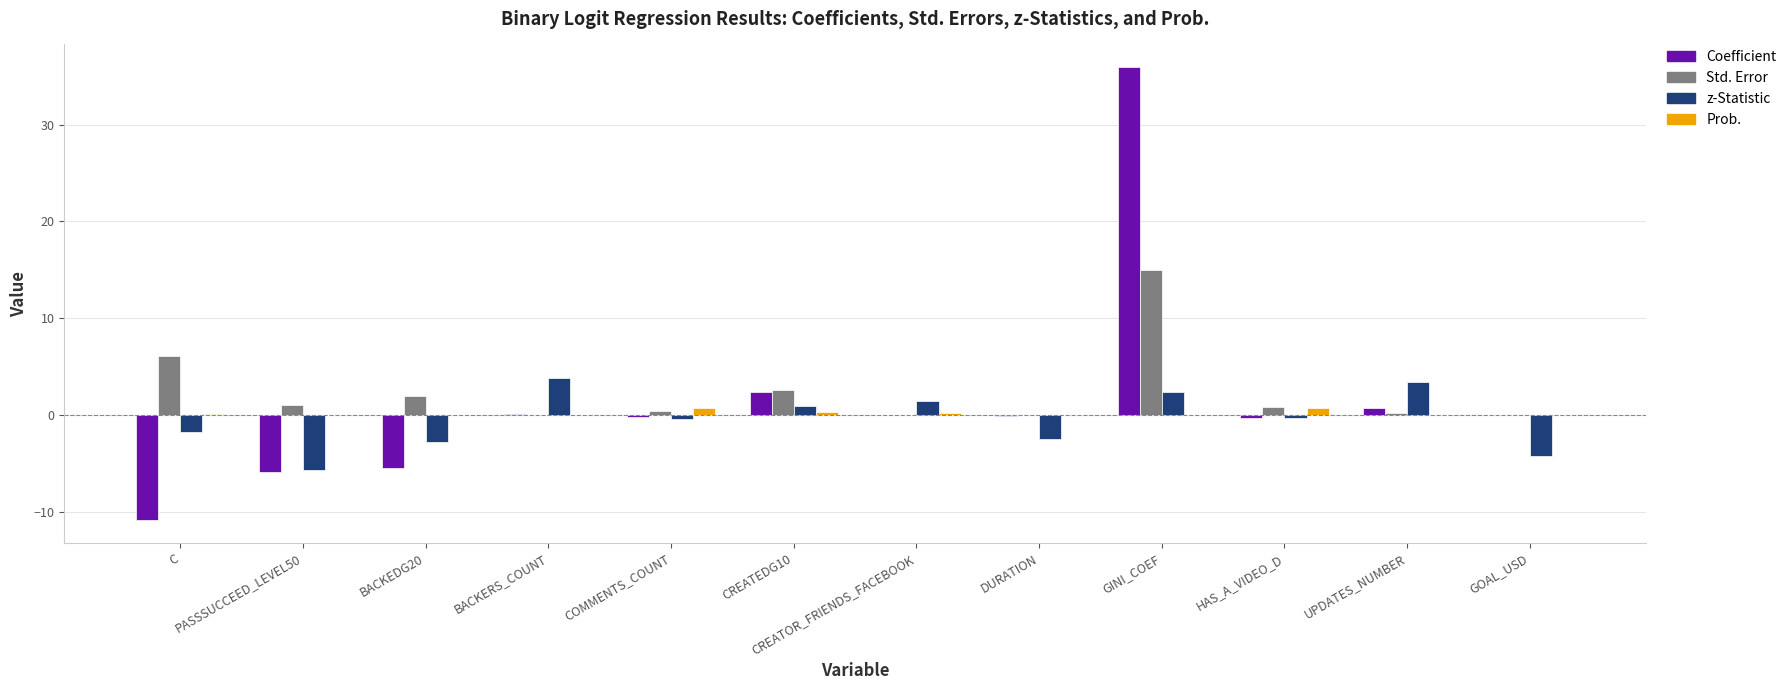

What is the sum of all Std. Error values?

28.2